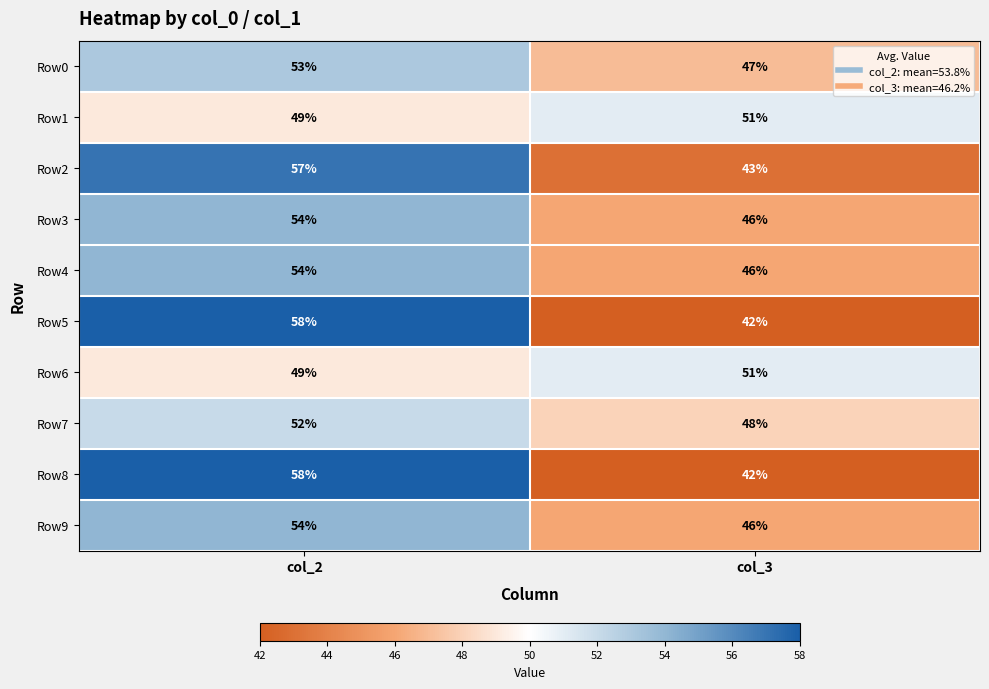

What is the sum of all Row3 values?

100